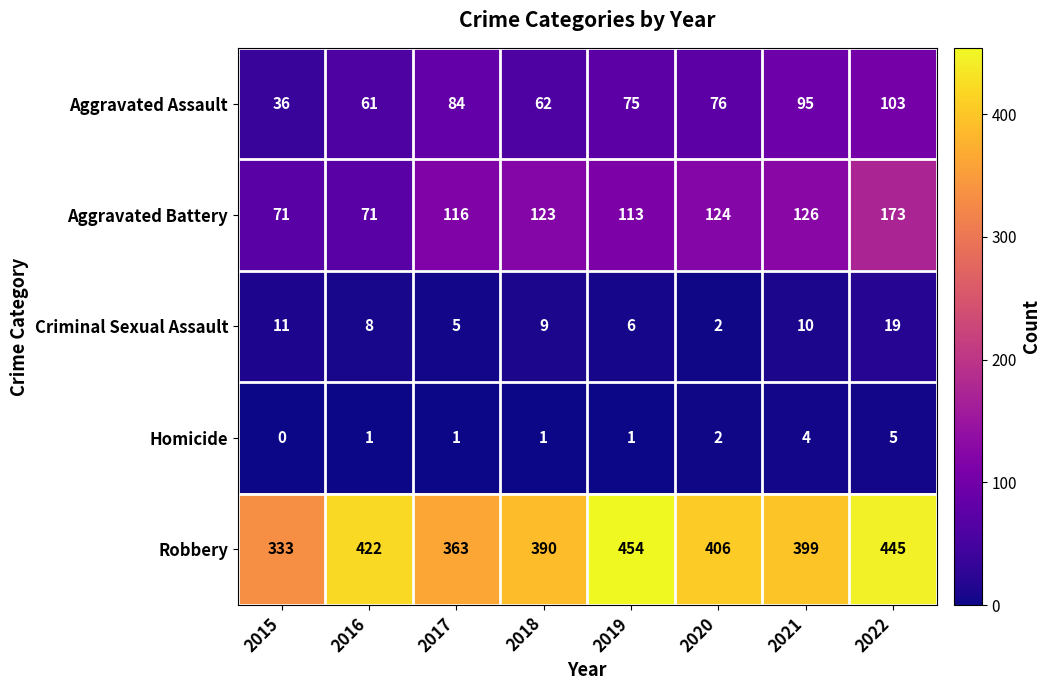

Which series changed the most between 2015 and 2020?

Robbery